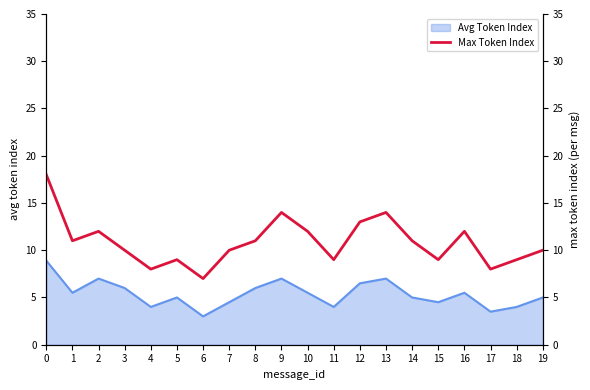

How many points are lower than both their immediate neighbors (excluding endpoints)?

6